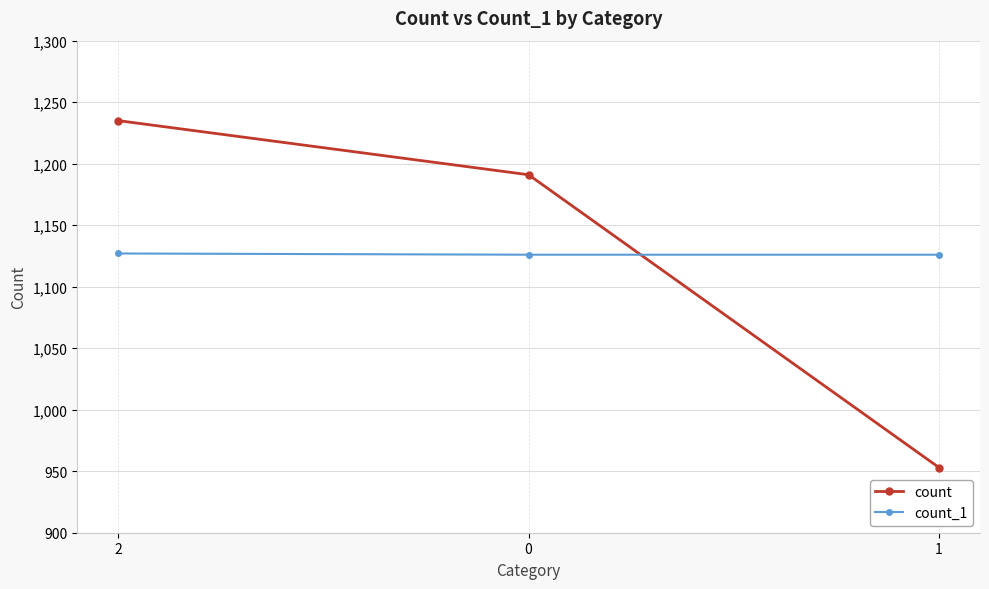

At which category is the sum across all series the highest?

2